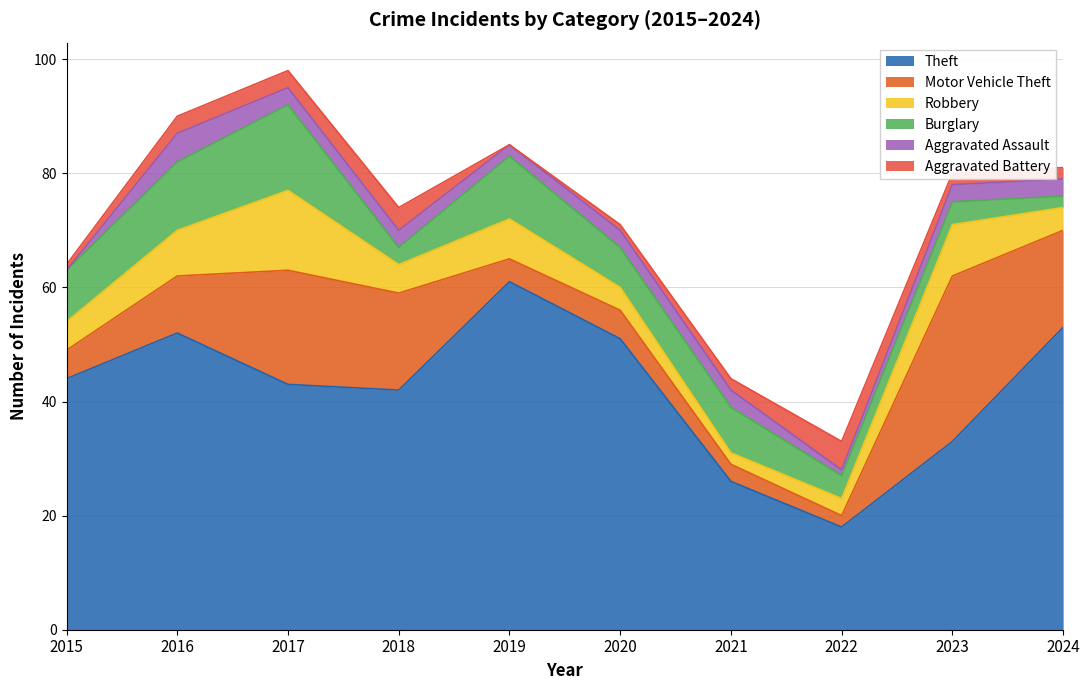

What is the highest value of the Motor Vehicle Theft series?

29